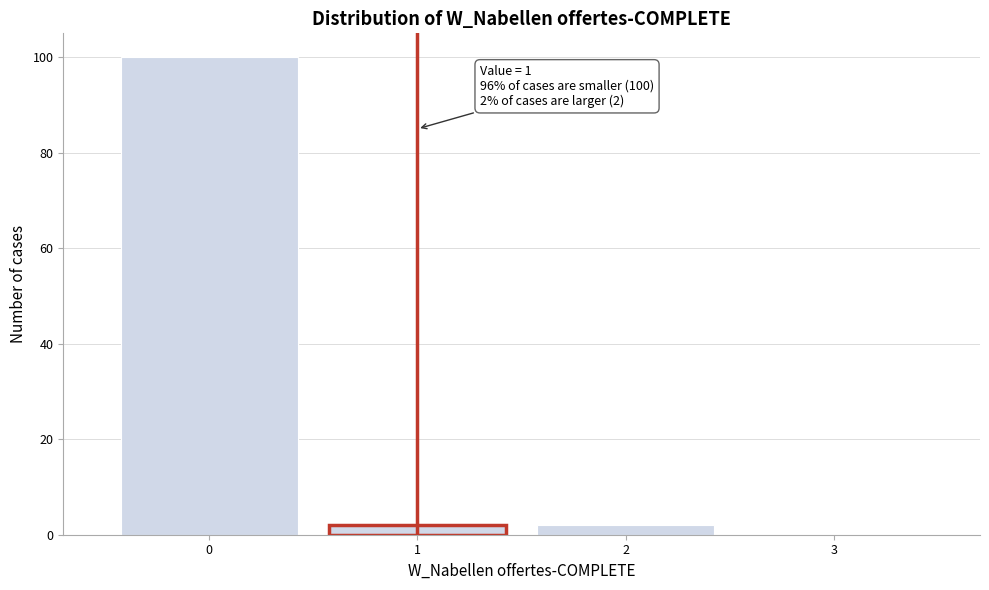

Over which range of the x-axis is the bar tallest?

-0.5 to 0.5